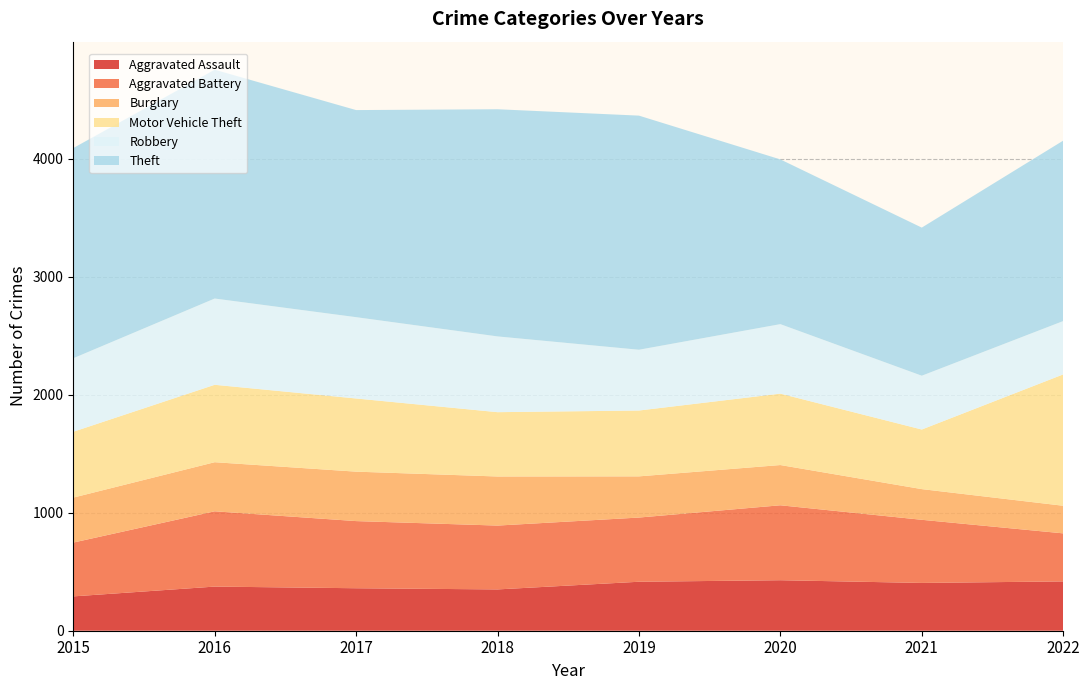

Reading right to left, list all the values displayed in this chart.

Aggravated Assault: 2022=418	2021=405	2020=428	2019=415	2018=350	2017=360	2016=374	2015=291
Aggravated Battery: 2022=407	2021=535	2020=635	2019=544	2018=541	2017=569	2016=638	2015=456
Burglary: 2022=234	2021=260	2020=341	2019=349	2018=416	2017=419	2016=416	2015=381
Motor Vehicle Theft: 2022=1113	2021=505	2020=605	2019=558	2018=545	2017=620	2016=656	2015=558
Robbery: 2022=452	2021=456	2020=589	2019=515	2018=642	2017=689	2016=731	2015=623
Theft: 2022=1529	2021=1255	2020=1396	2019=1984	2018=1925	2017=1755	2016=1939	2015=1781